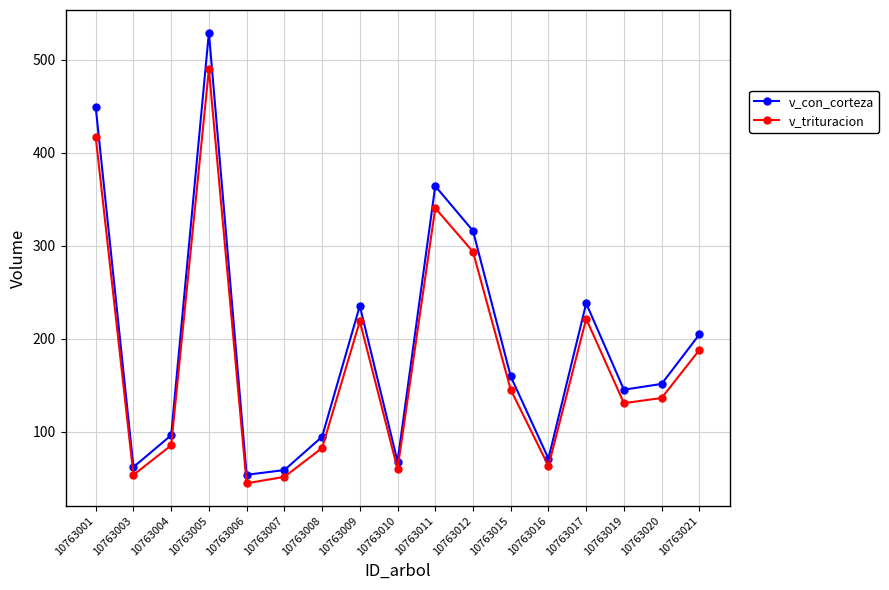

True or false: v_con_corteza and v_trituracion intersect in this chart.

False